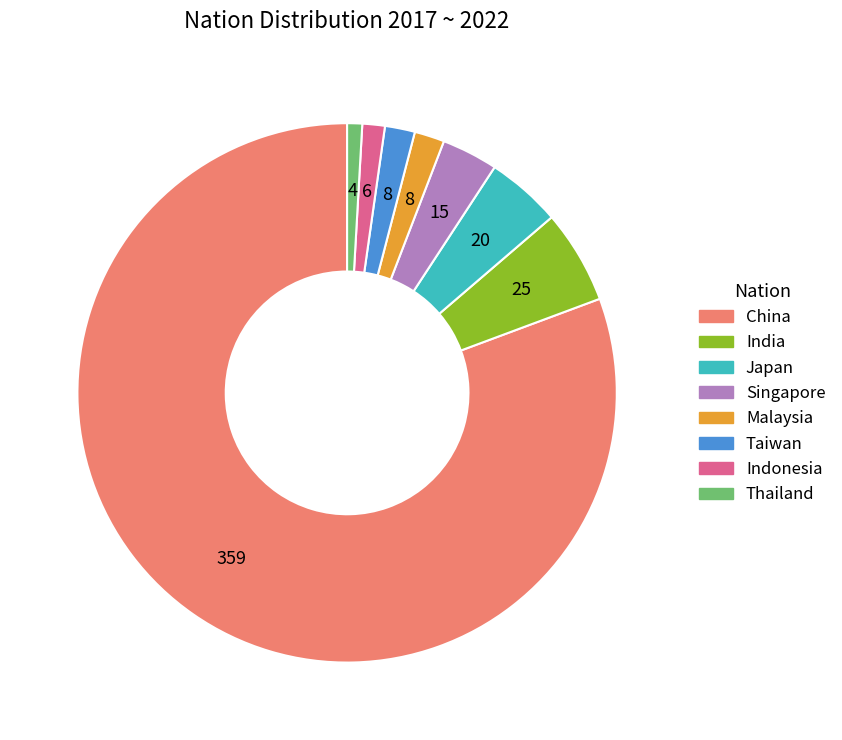

Combined, do Japan and Singapore account for over 50%?

No